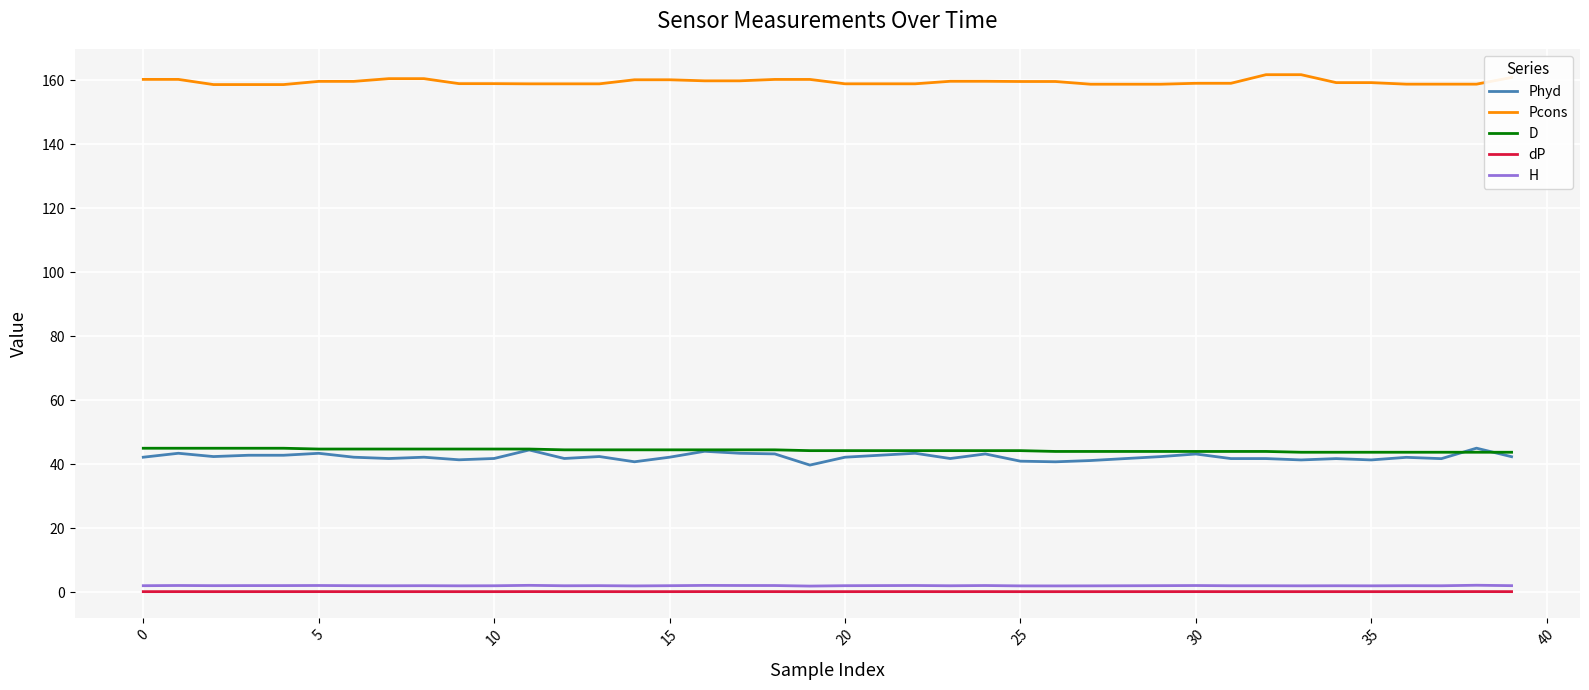

At how many categories does at least one series exceed 146?

40